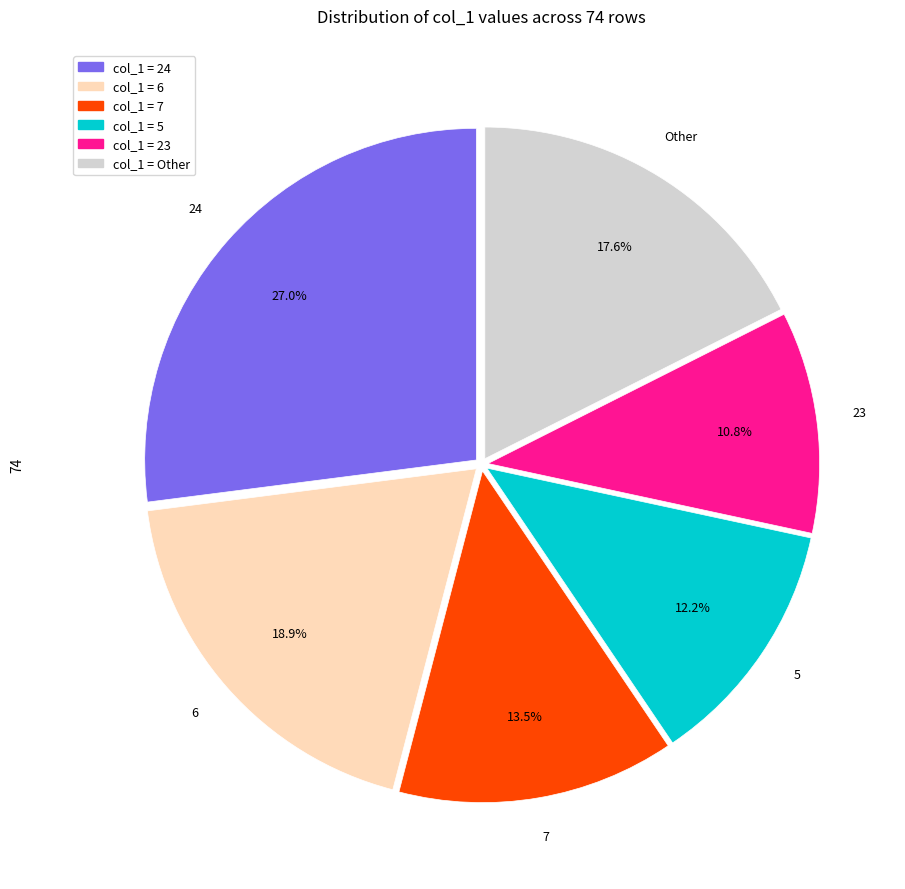

Is there a majority slice in this chart?

No